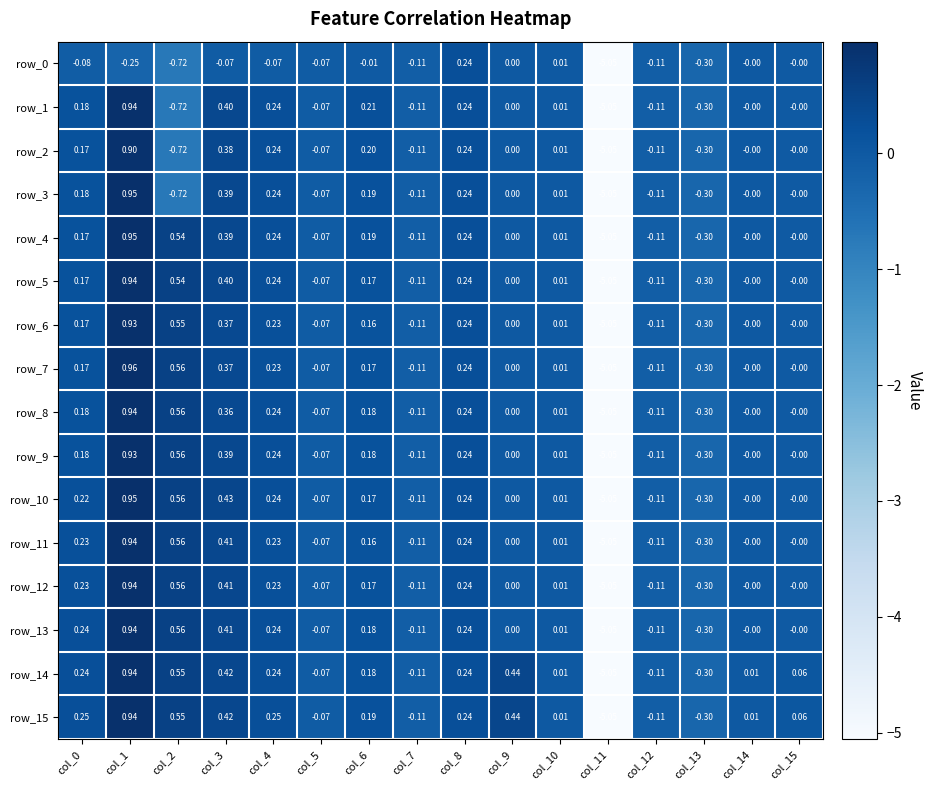

Is the value of row_6 at col_8 greater than the value of row_13 at col_11?

Yes